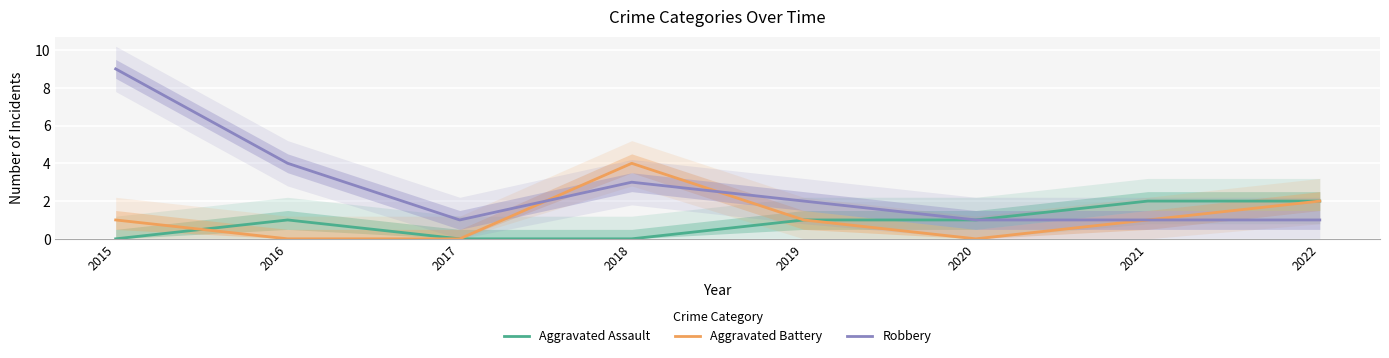

What are all the series names shown in the legend?

Aggravated Assault, Aggravated Battery, Robbery